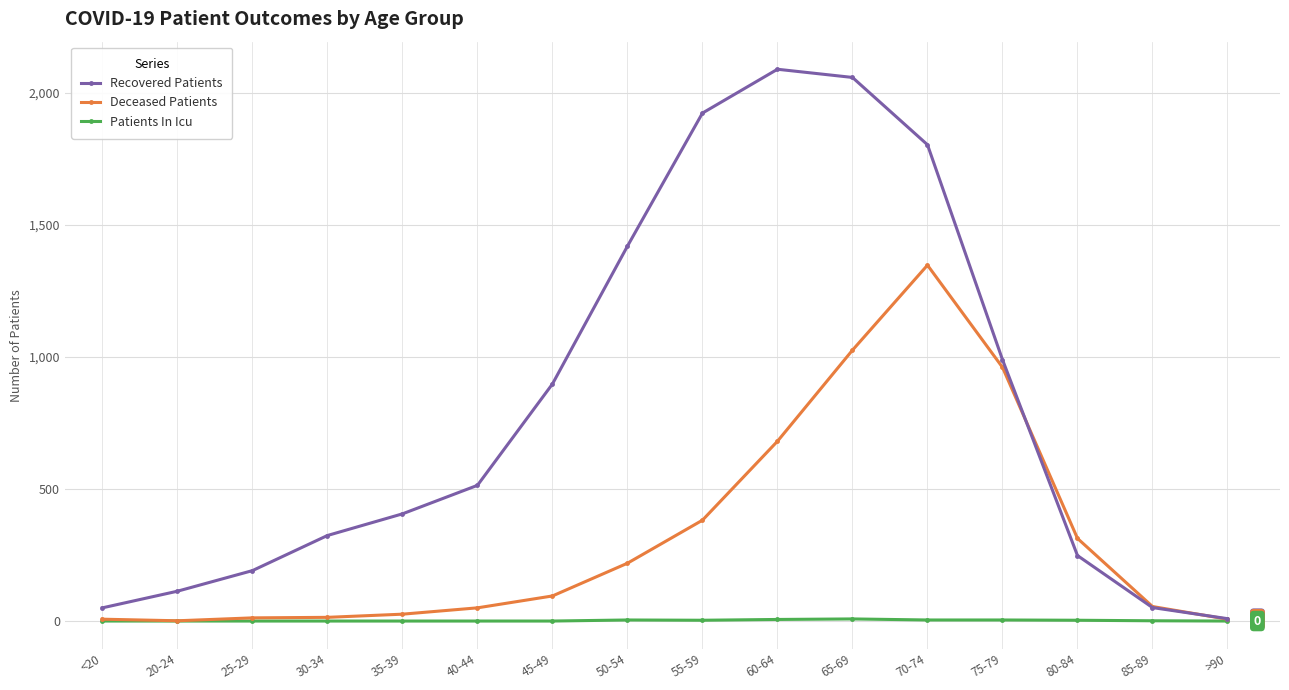

At which label is Recovered Patients closest to 1049?

75-79